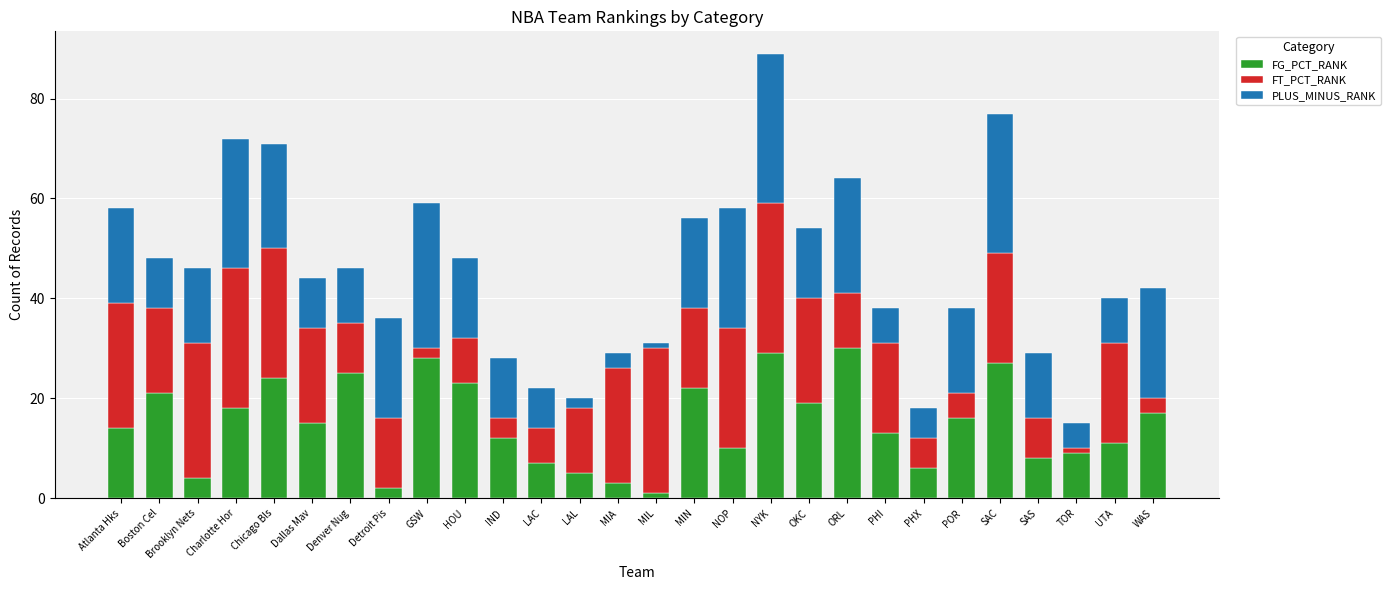

What is the sum of all FG_PCT_RANK values?

419